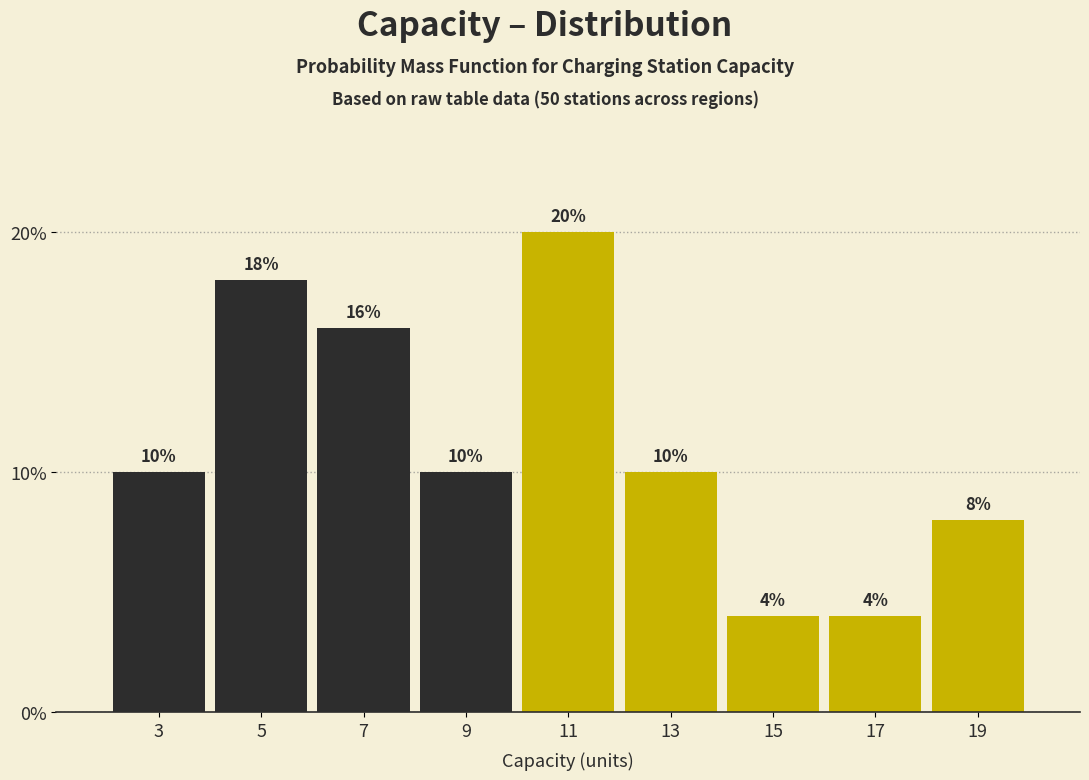

Reading left to right, list every bar in this chart as the range it spans on the x-axis followed by its height.

2 to 4: 10
4 to 6: 18
6 to 8: 16
8 to 10: 10
10 to 12: 20
12 to 14: 10
14 to 16: 4
16 to 18: 4
18 to 20: 8